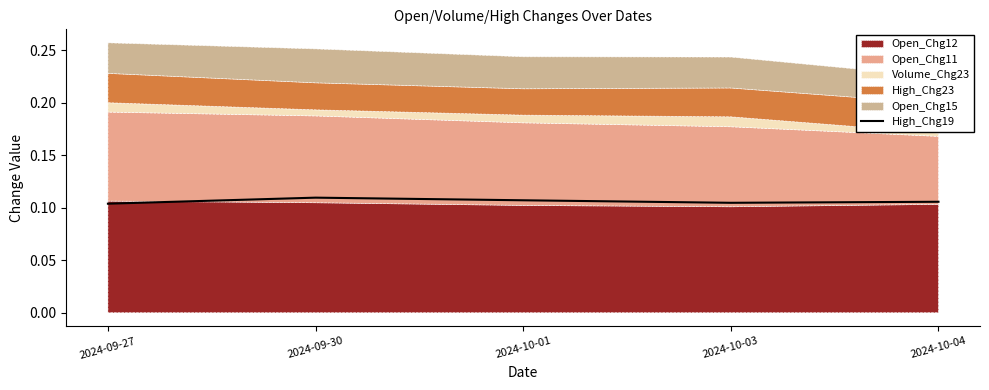

How many points are higher than both their immediate neighbors (excluding endpoints)?

1